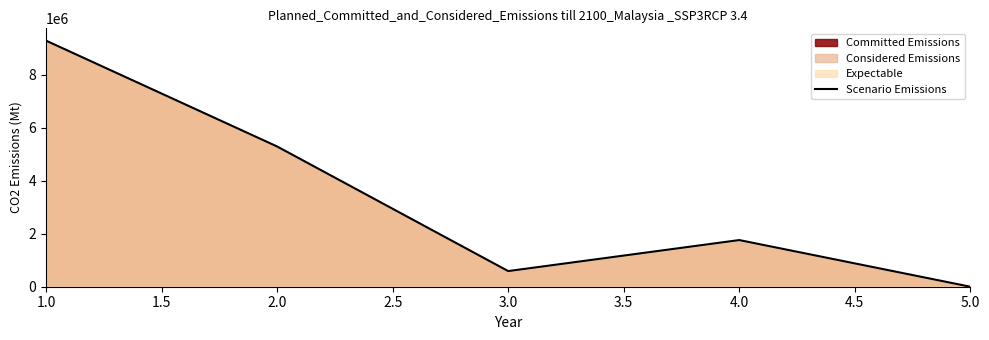

Rank the categories by value from lowest to highest.

5.0, 3.0, 4.0, 2.0, 1.0